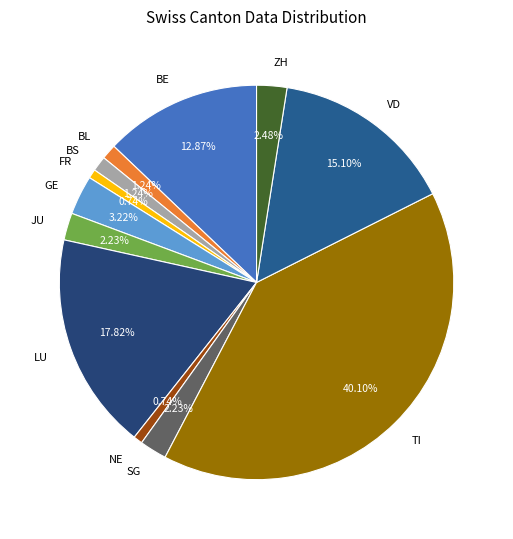

What percentage is the JU slice, to the nearest percent?

2%